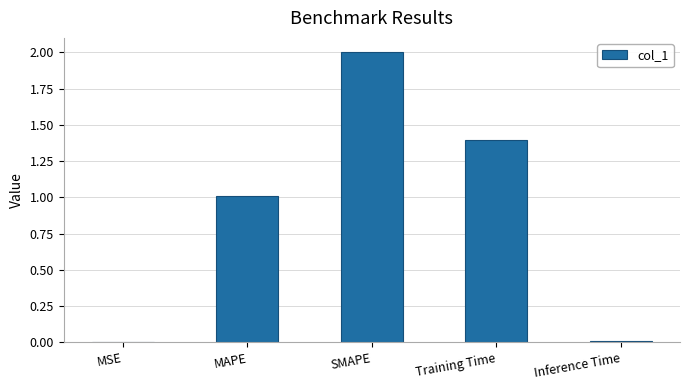

How many data points are above 1?

3